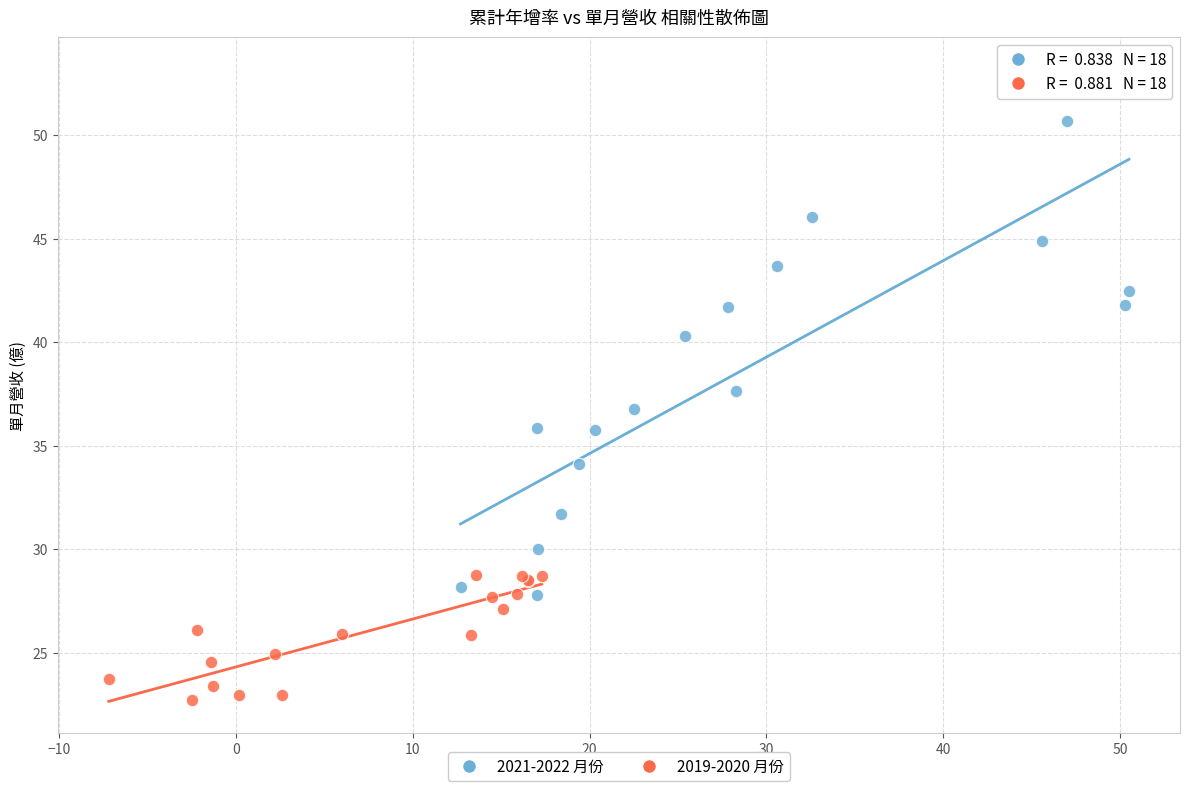

Which series has the largest Y range (max minus min)?

2021-2022 月份